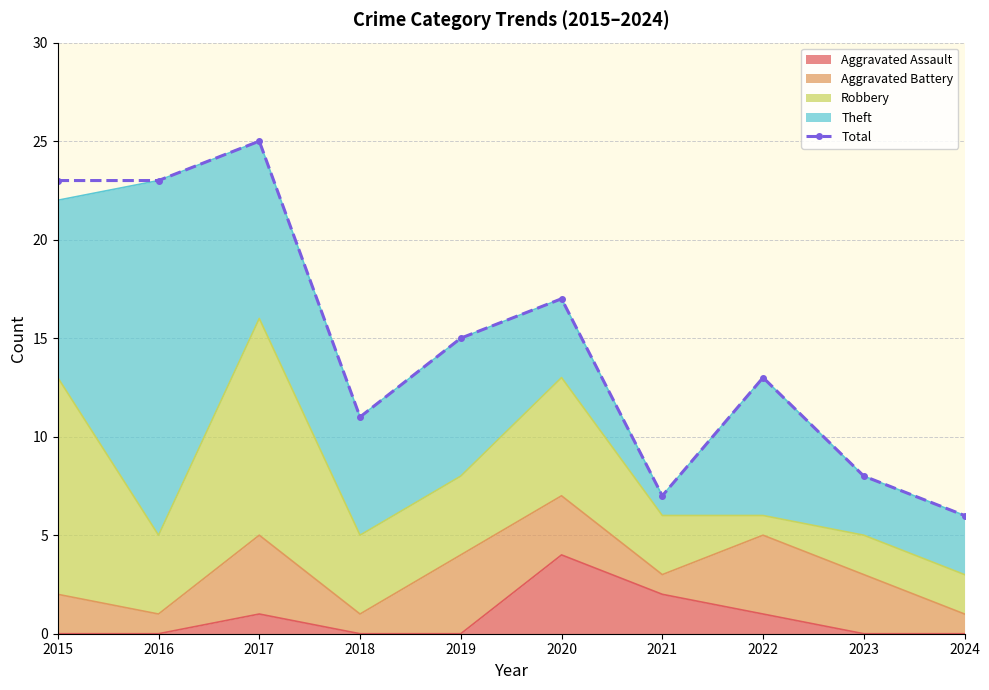

What is the maximum value shown in the chart?

25